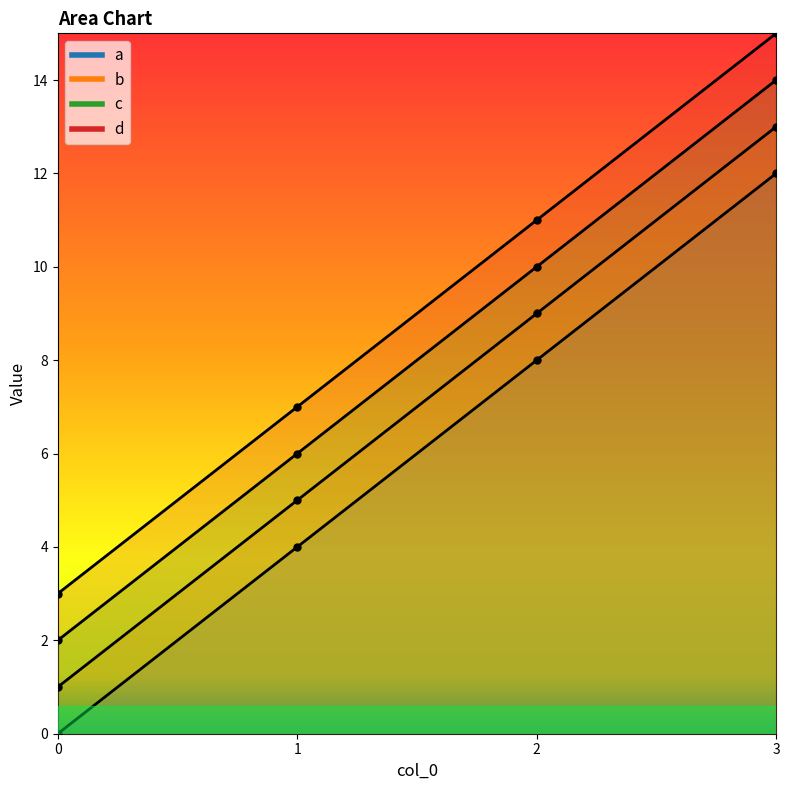

What is the greatest value displayed?

15